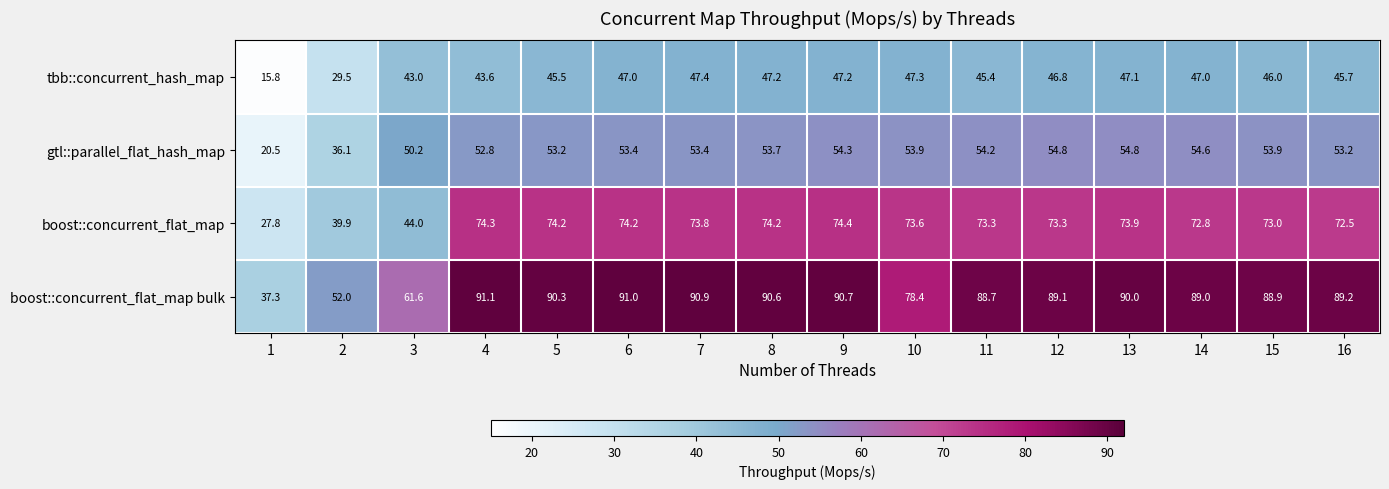

Is the value of boost::concurrent_flat_map at 13 greater than the value of boost::concurrent_flat_map bulk at 7?

No